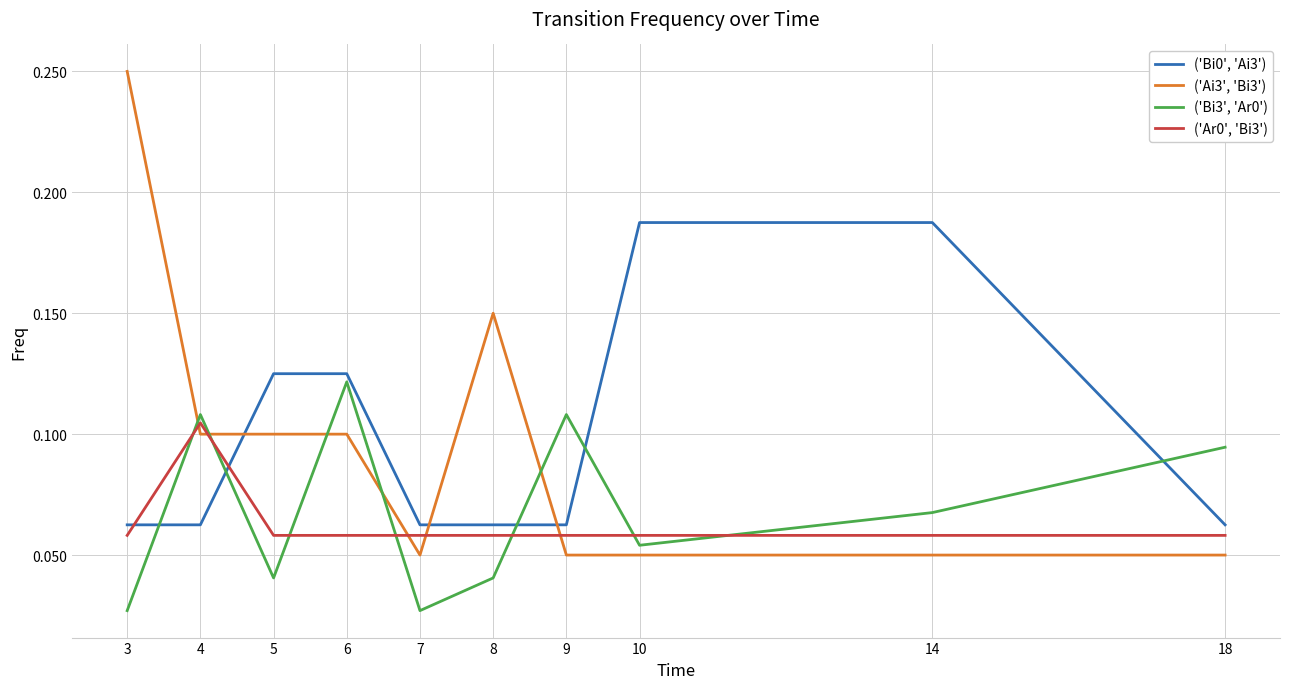

At how many categories does at least one series exceed 0?

10